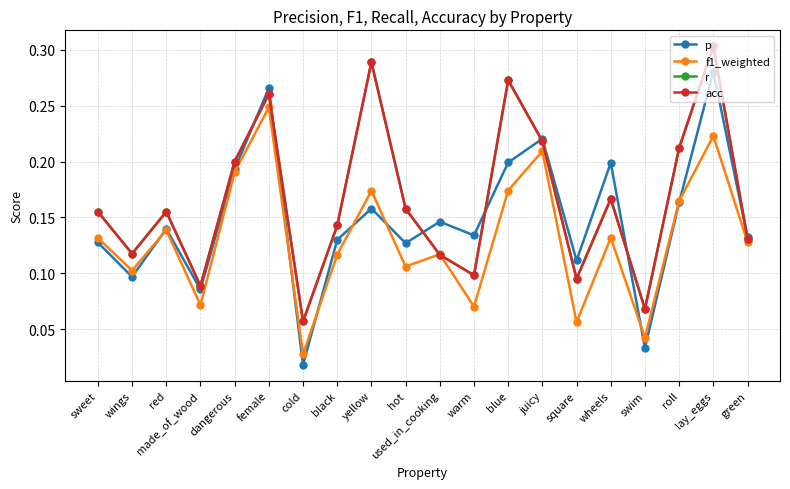

Is this an area chart (filled region under the line)?

No